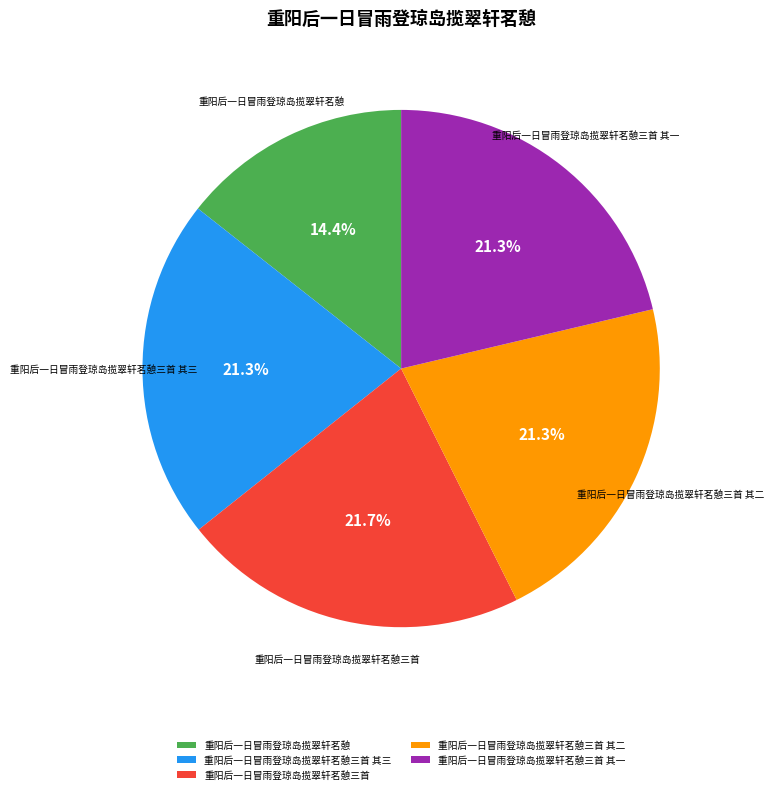

What is the total percentage of 重阳后一日冒雨登琼岛揽翠轩茗憩 and 重阳后一日冒雨登琼岛揽翠轩茗憩三首 其一?

35.7%